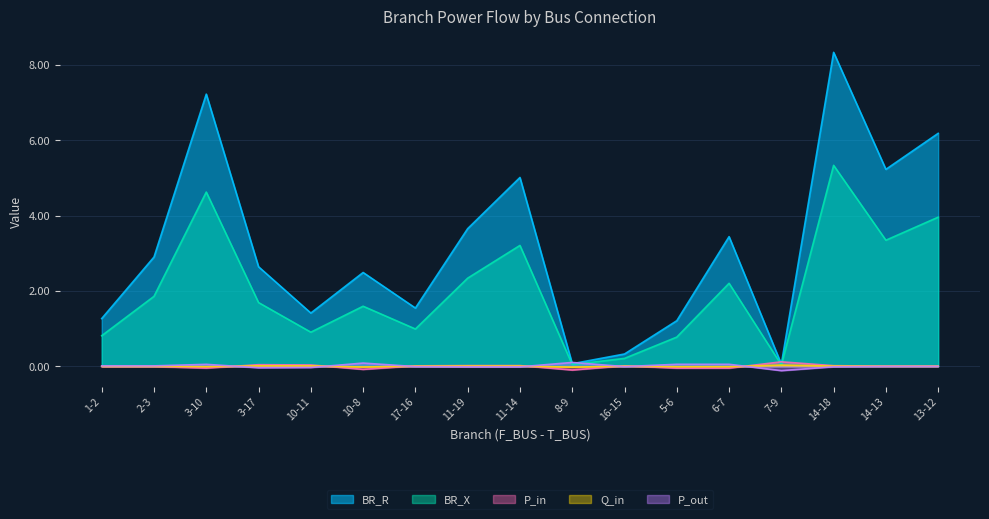

At which category does BR_X reach its first local peak?

3-10